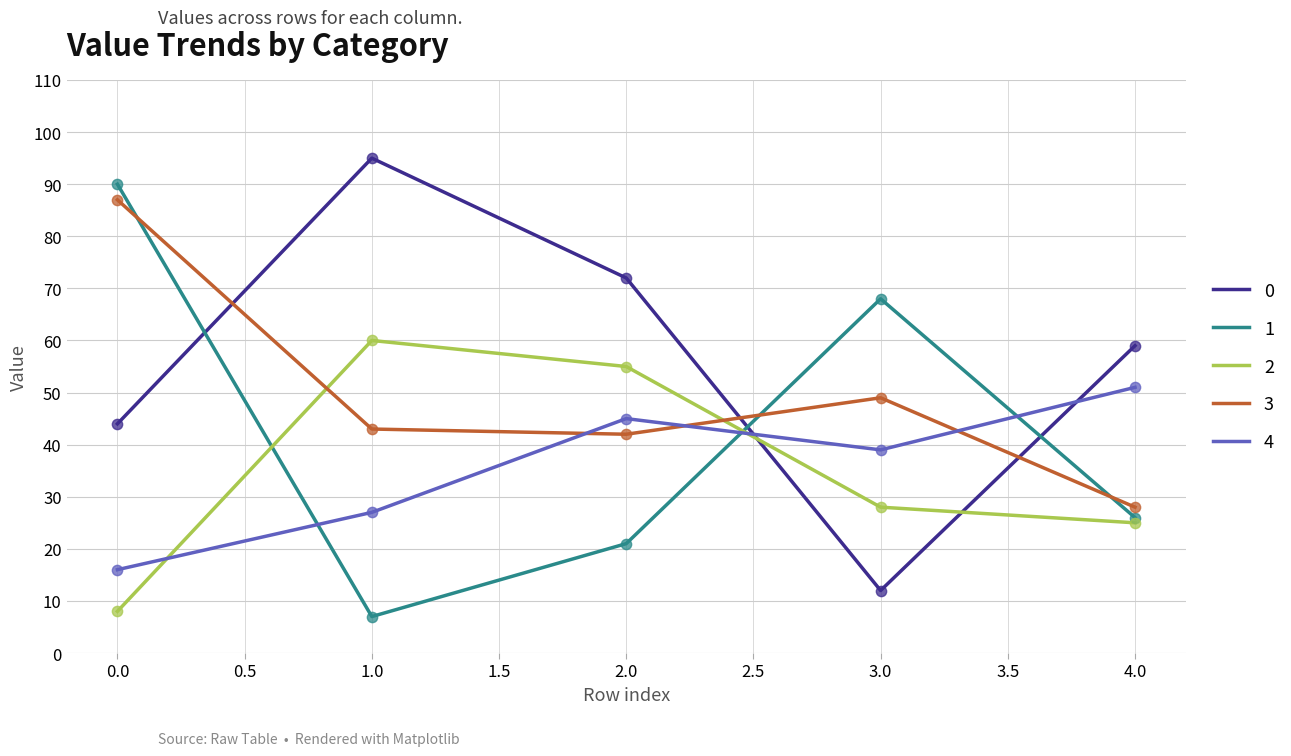

Is the value of 0 at 3.0 greater than the value of 2 at 0.0?

Yes